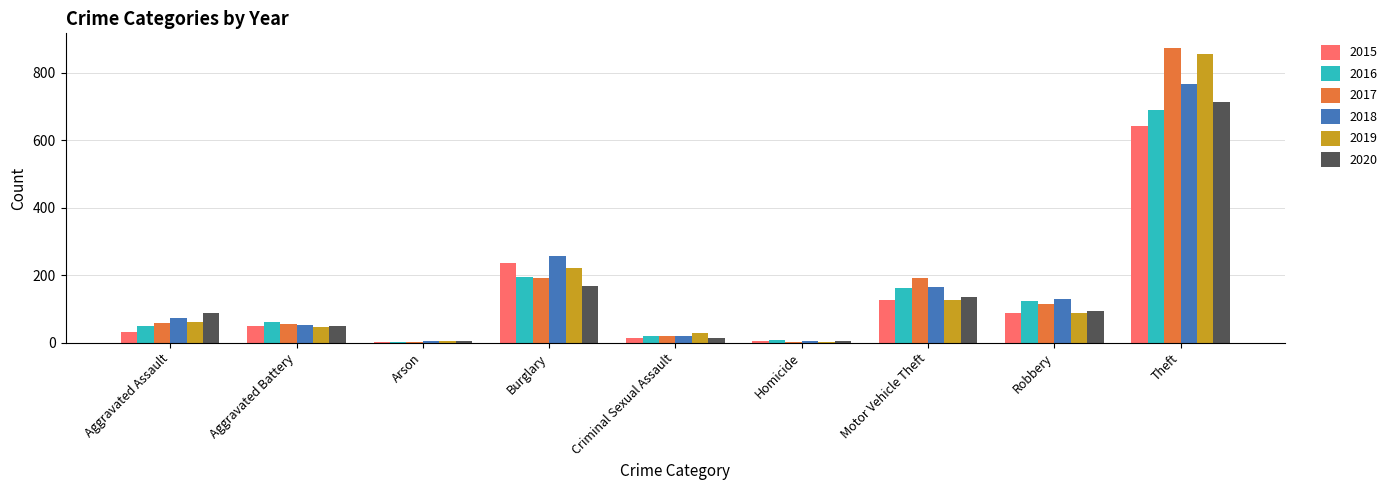

What is the total value across all series at Burglary?

1267